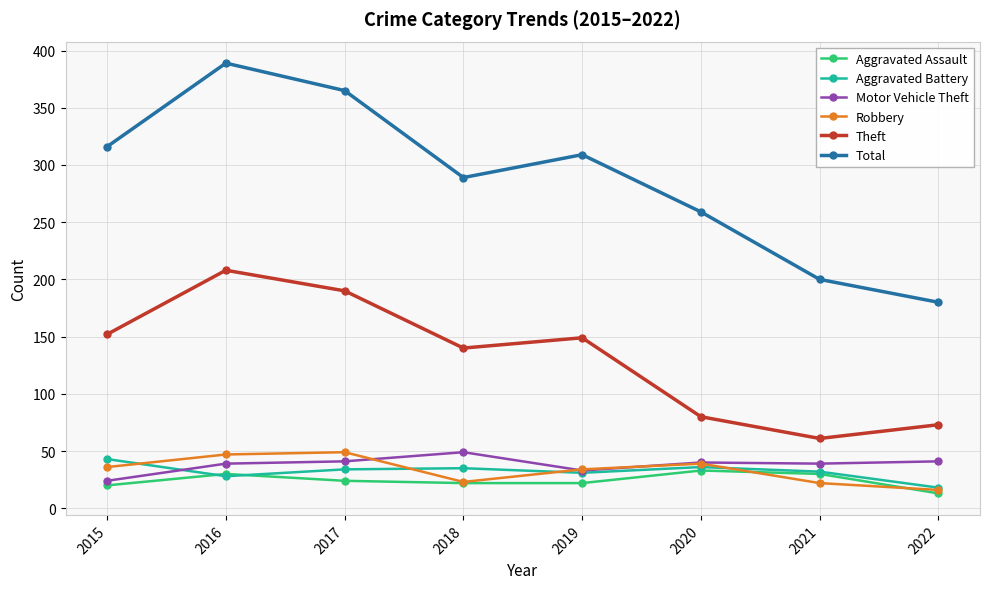

What is the difference between the Robbery values at 2018 and 2015?

13